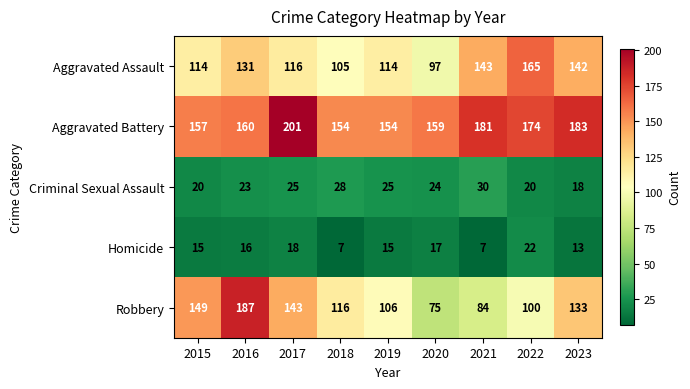

At which category does the chart reach its peak across all series?

2017